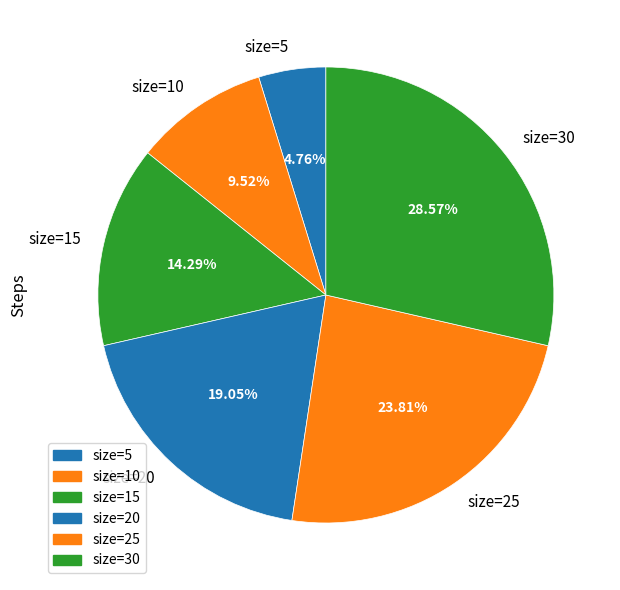

How many segments does this pie chart have?

6